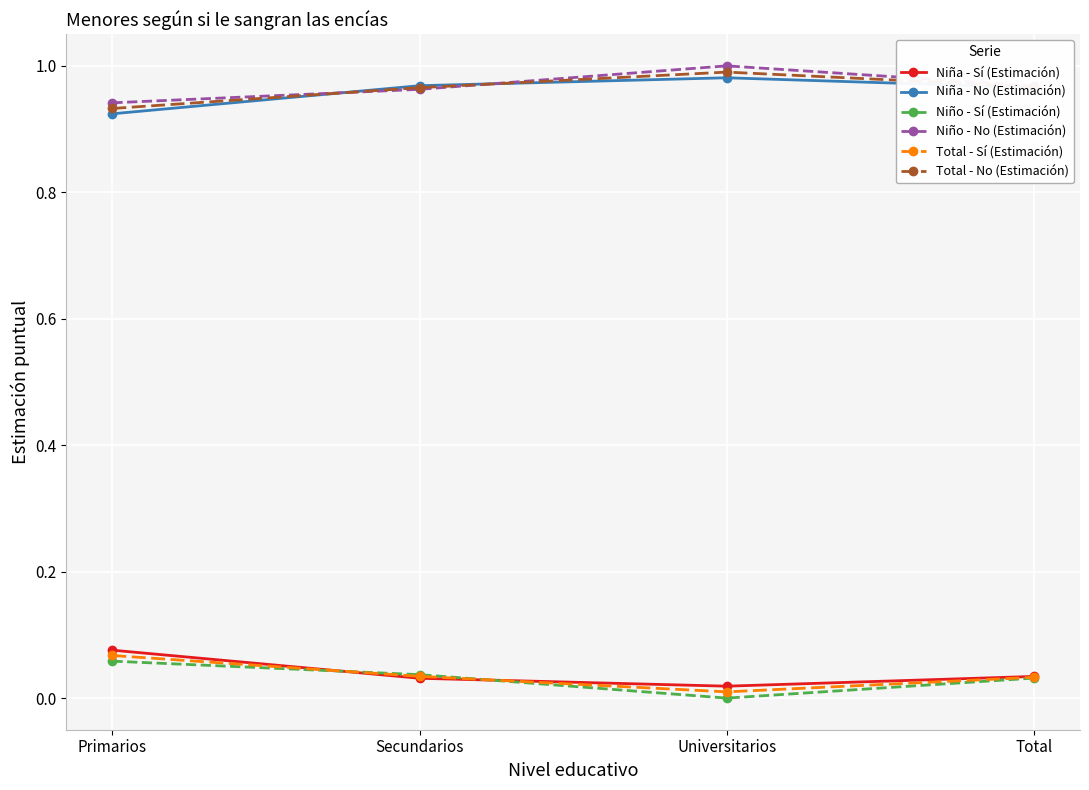

At which category does Total - Sí (Estimación) reach its first local valley?

Universitarios